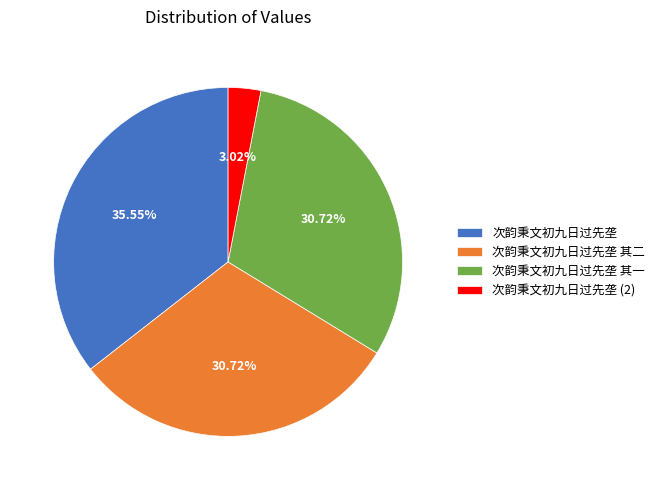

Approximately how many times larger is the value at 次韵秉文初九日过先垄 其二 compared to 次韵秉文初九日过先垄?

0.9